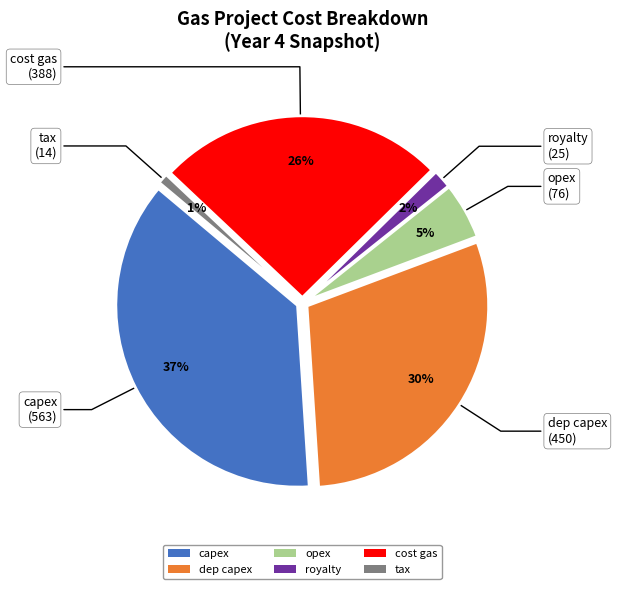

Does any single category account for the majority?

No